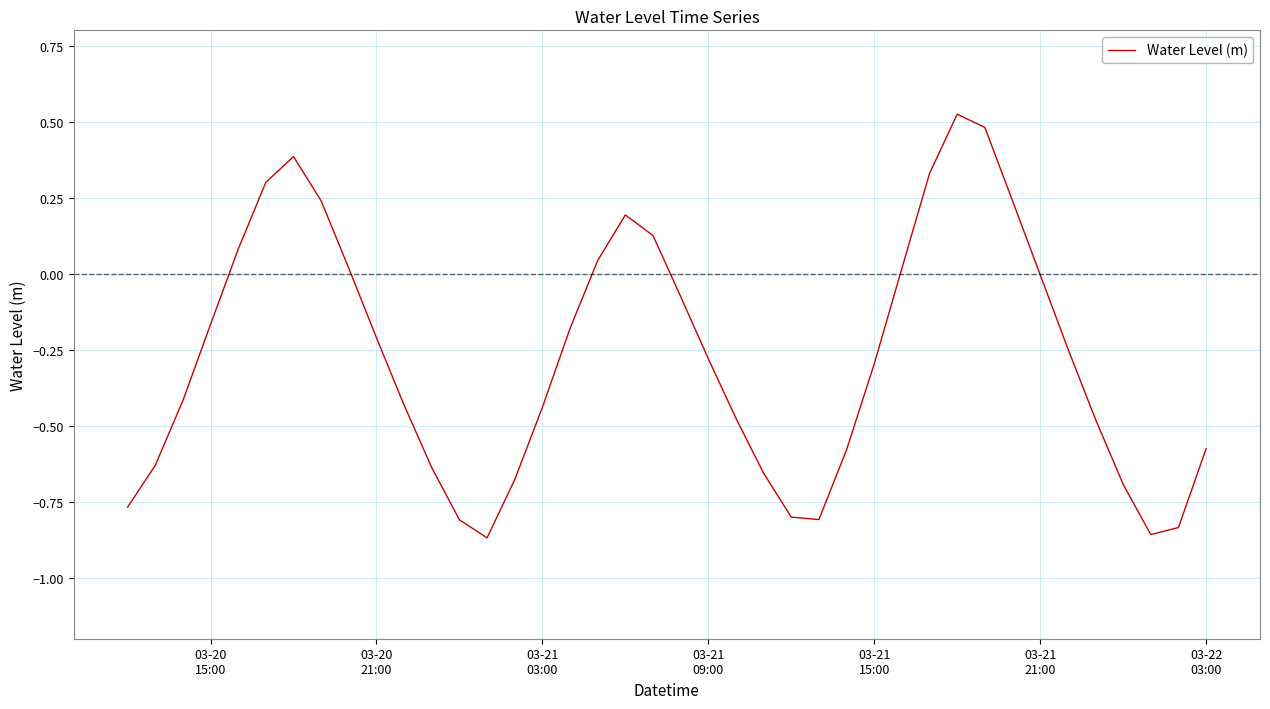

What is the difference between the maximum and minimum values?

1.4